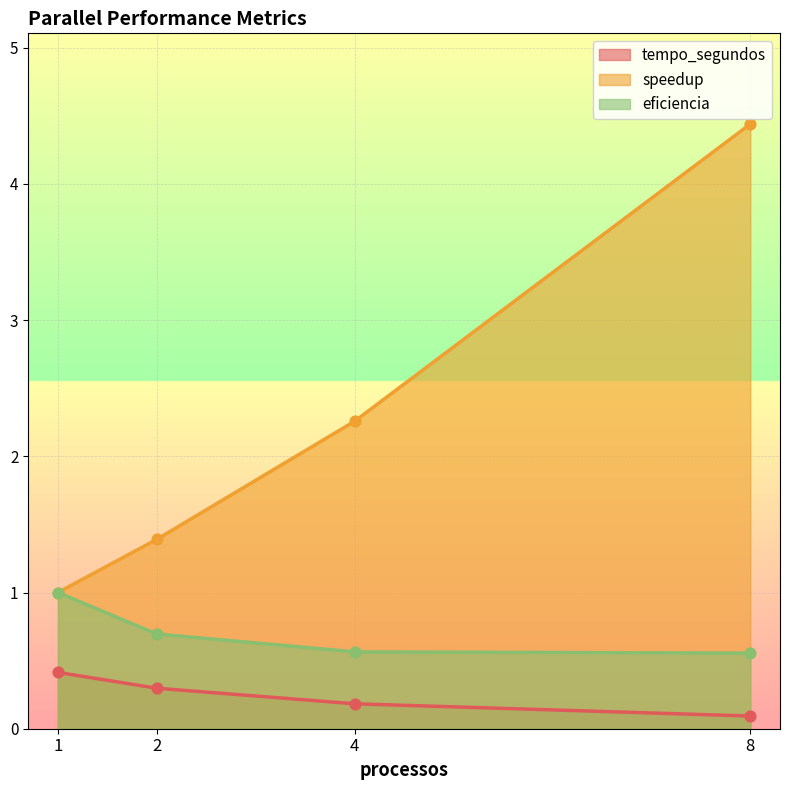

Which series has the largest Y range (max minus min)?

speedup